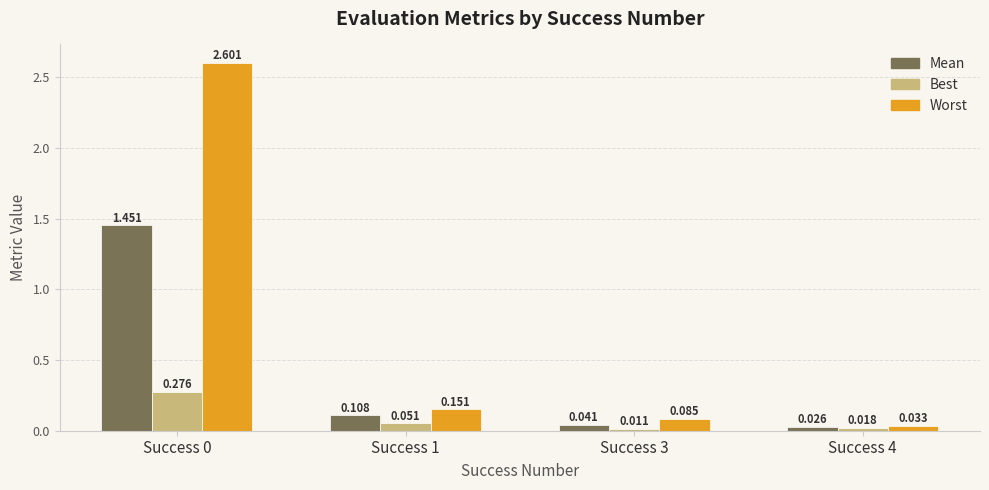

Reading left to right, transcribe all the data shown in this chart.

mean: Success 0=1.5	Success 1=0.1	Success 3=0.0	Success 4=0.0
best: Success 0=0.3	Success 1=0.1	Success 3=0.0	Success 4=0.0
worst: Success 0=2.6	Success 1=0.2	Success 3=0.1	Success 4=0.0